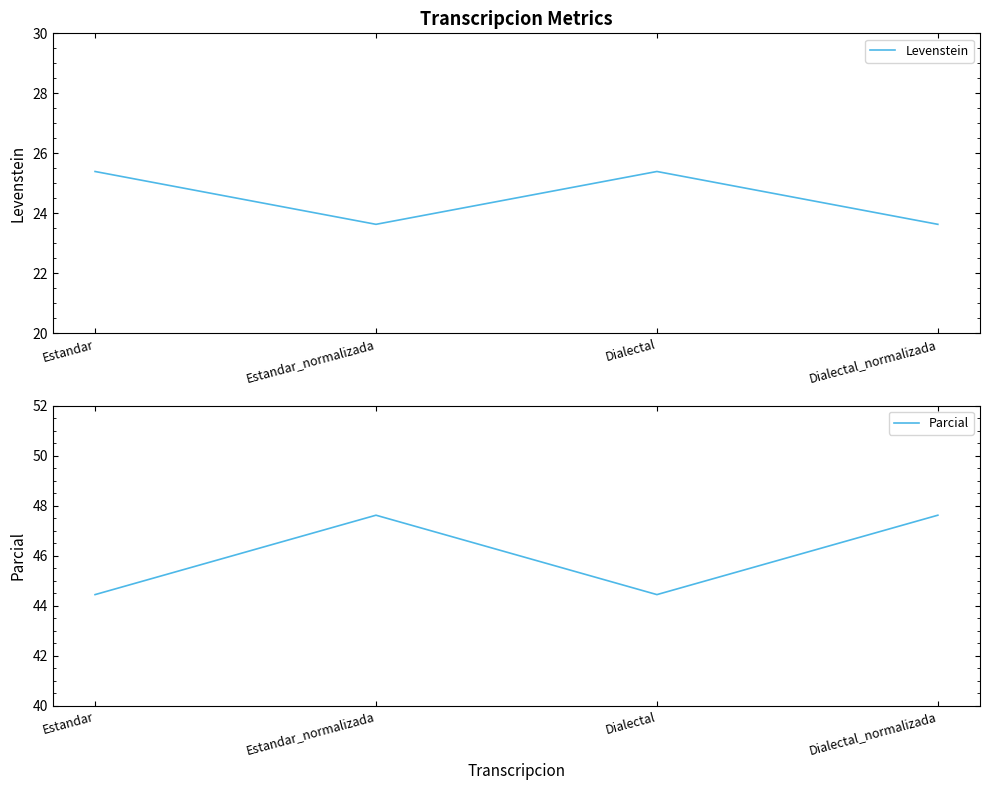

What is the approximate value of Levenstein at Estandar_normalizada?

23.6